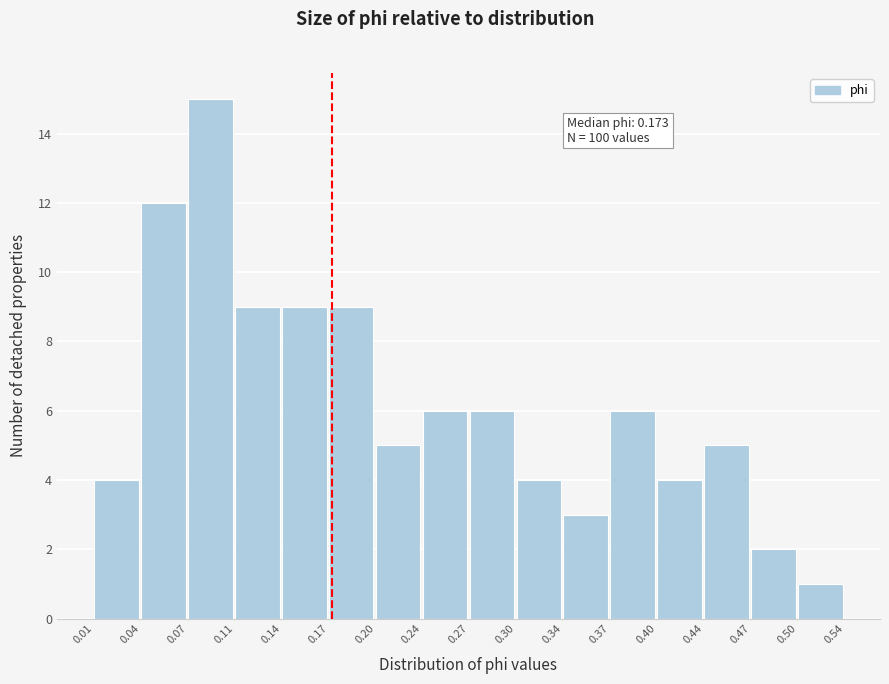

Over which range of the x-axis is the bar tallest?

0.07 to 0.11